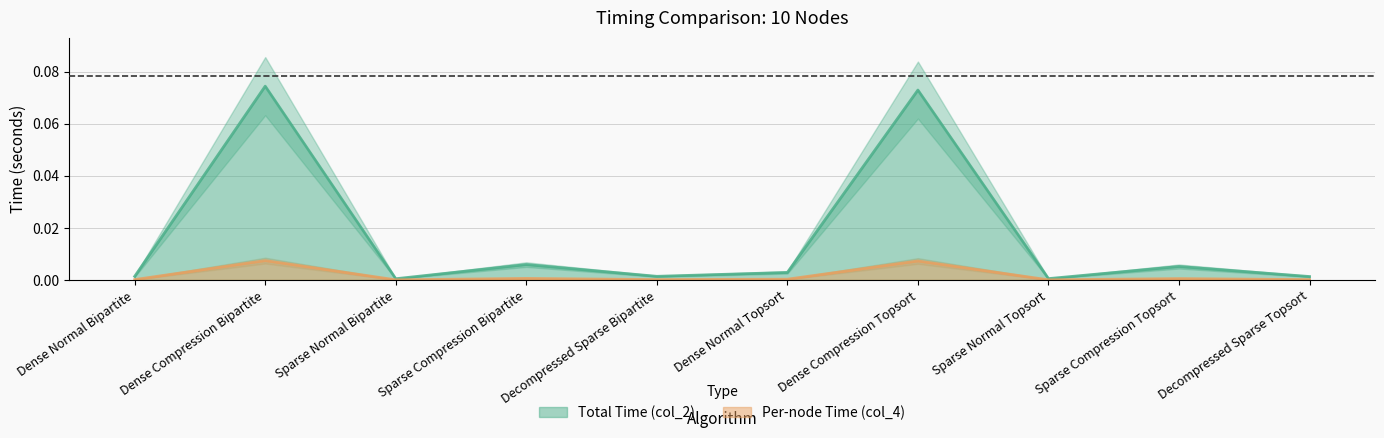

List the labels in order of Per-node Time (col_4) value, largest first.

Dense Compression Bipartite, Dense Compression Topsort, Sparse Compression Bipartite, Sparse Compression Topsort, Dense Normal Topsort, Decompressed Sparse Bipartite, Dense Normal Bipartite, Decompressed Sparse Topsort, Sparse Normal Topsort, Sparse Normal Bipartite